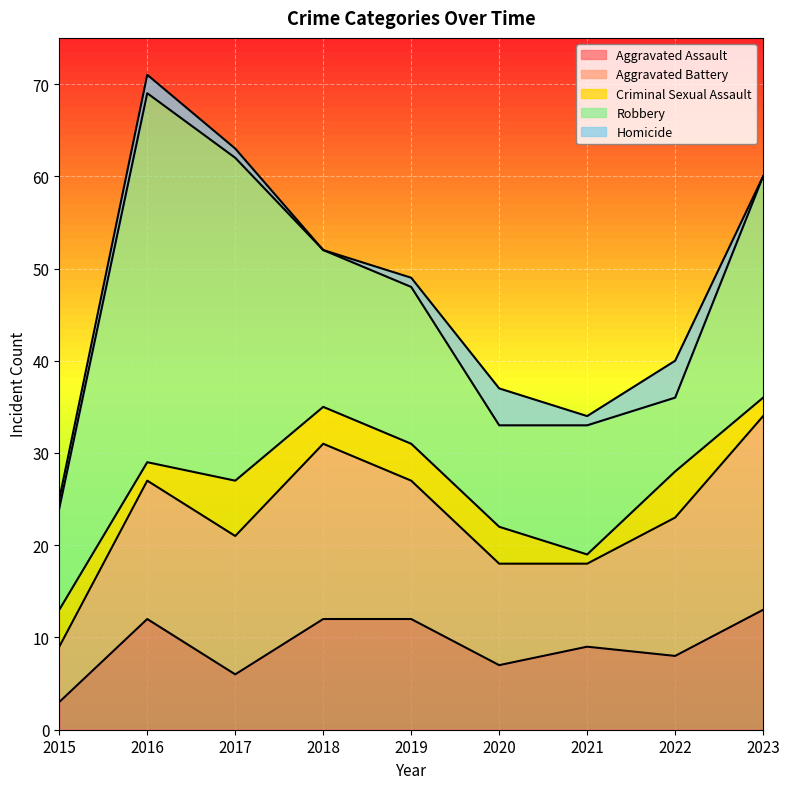

True or false: Aggravated Assault has more than 2 points higher than both neighbors.

False